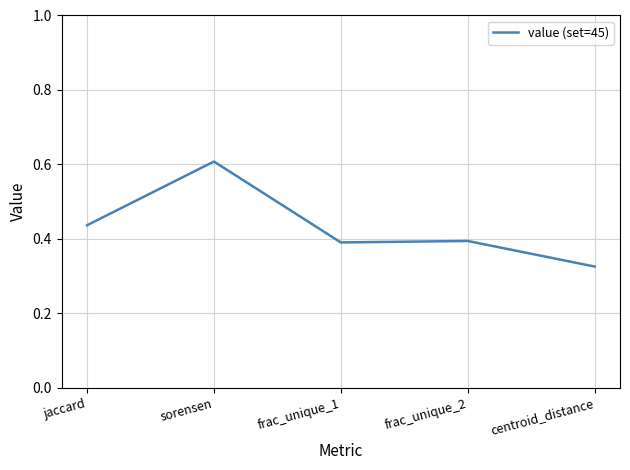

The chart shows a value of 0.3 at jaccard. True or false?

False